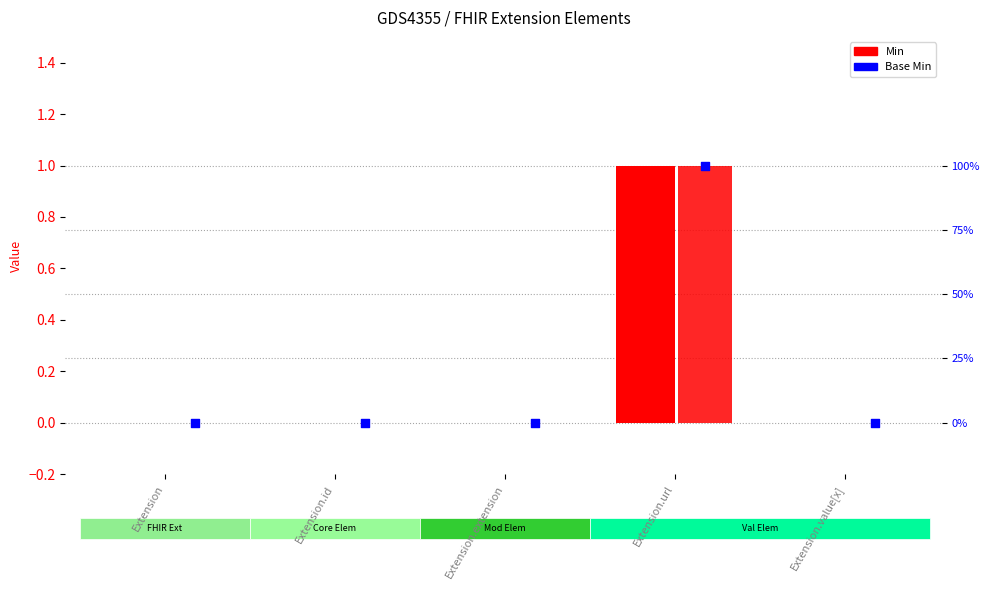

At how many categories does at least one series exceed 0?

1